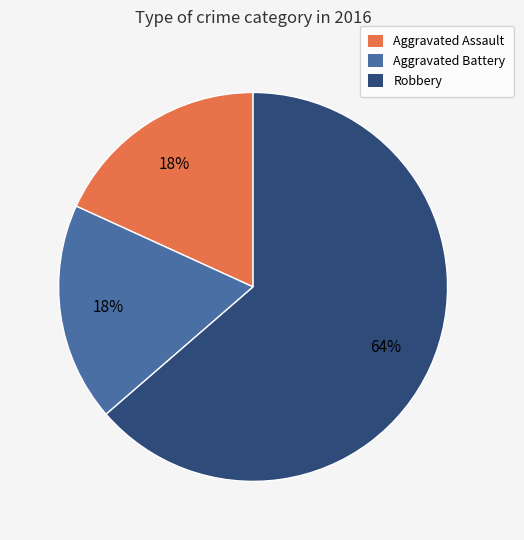

To the nearest percent, what percentage of the pie is Aggravated Battery?

18%